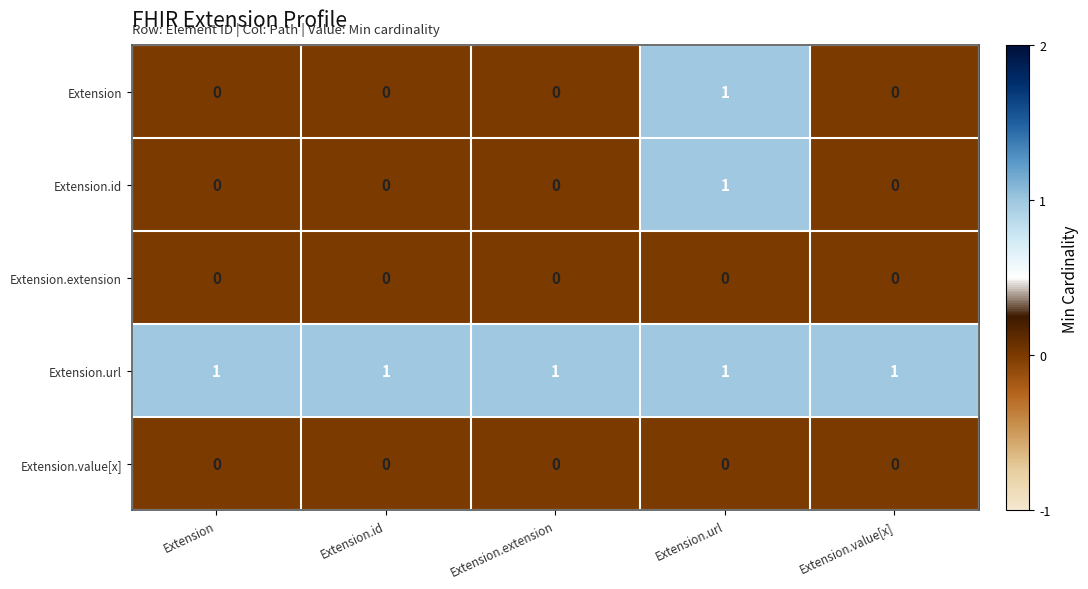

True or false: Extension.extension has a value of 0 at Extension.url.

True